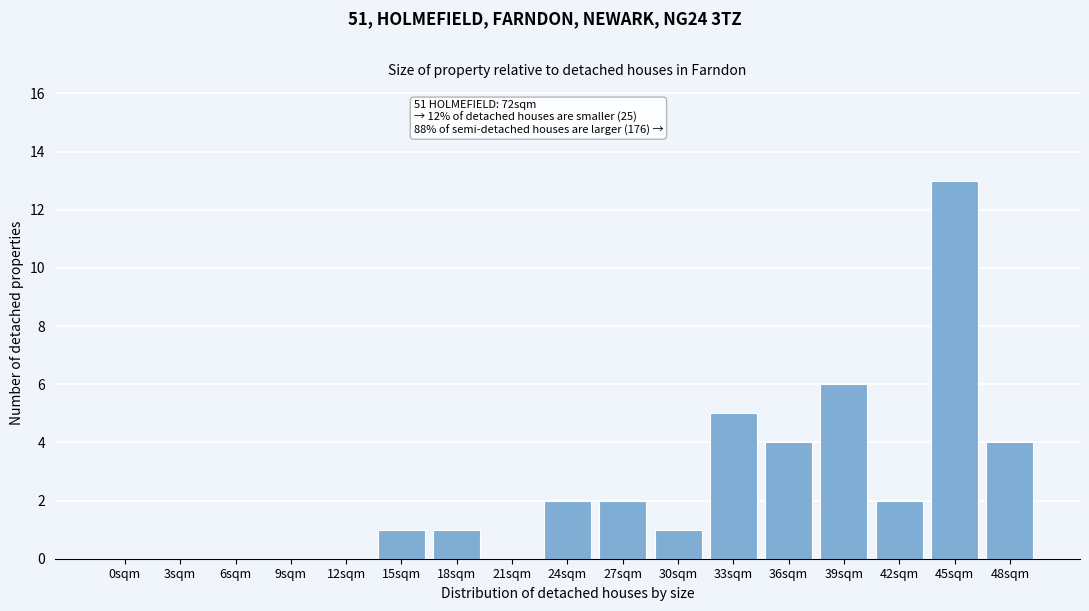

Reading right to left, transcribe all the data shown in this chart.

48sqm=4	45sqm=13	42sqm=2	39sqm=6	36sqm=4	33sqm=5	30sqm=1	27sqm=2	24sqm=2	21sqm=0	18sqm=1	15sqm=1	12sqm=0	9sqm=0	6sqm=0	3sqm=0	0sqm=0